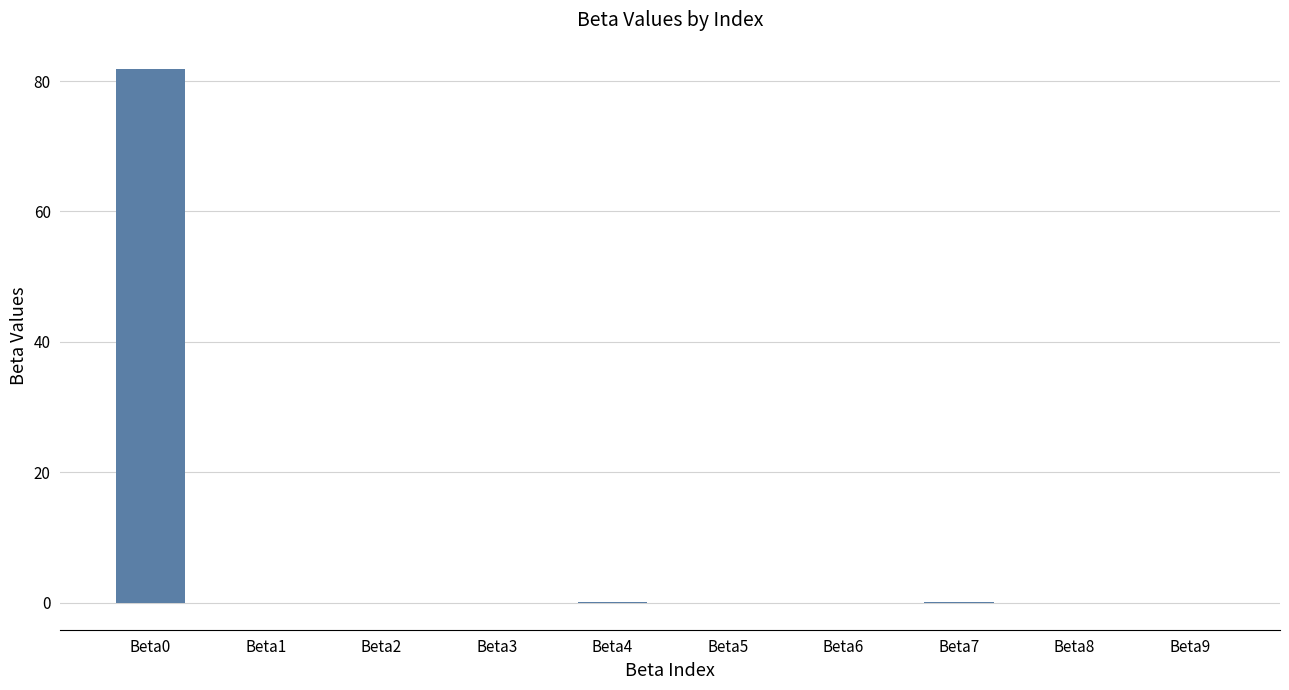

The value at Beta2 is -0.0. True or false?

True